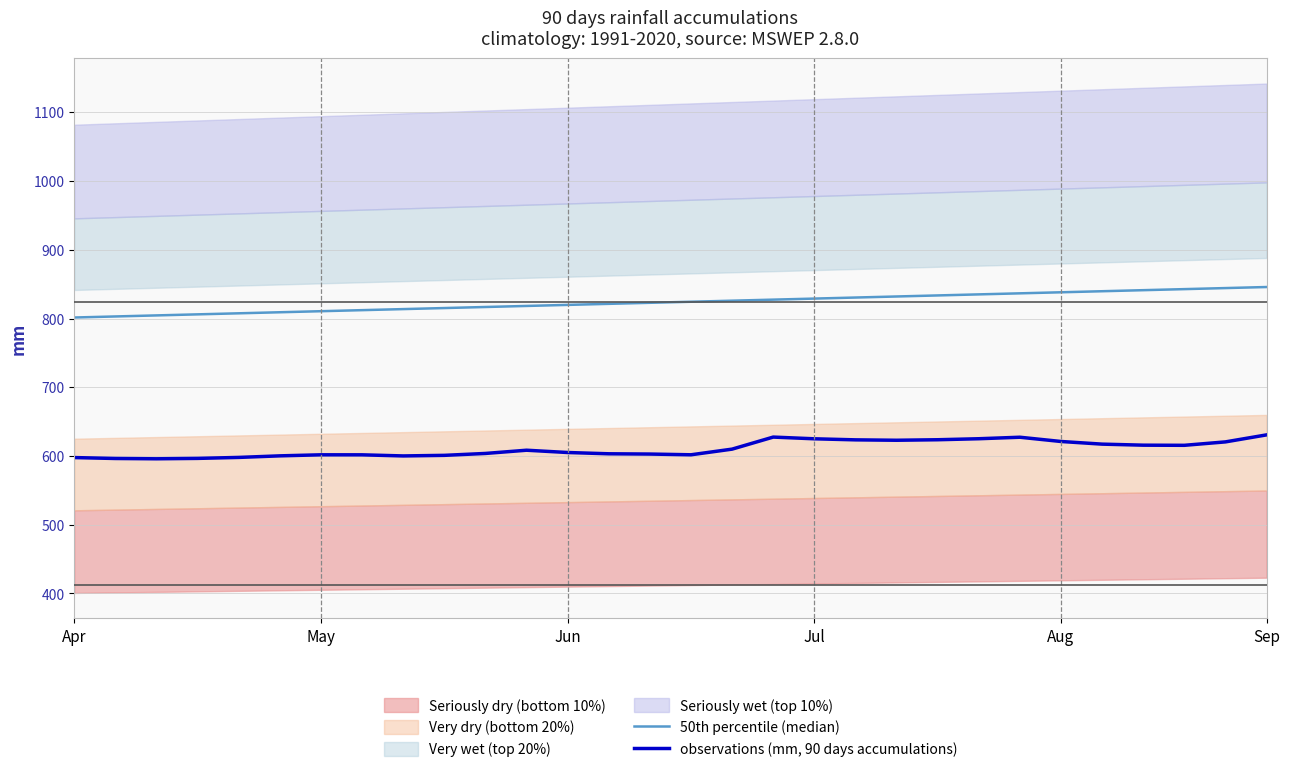

True or false: 50th percentile (median) and observations (mm, 90 days accumulations) intersect in this chart.

False